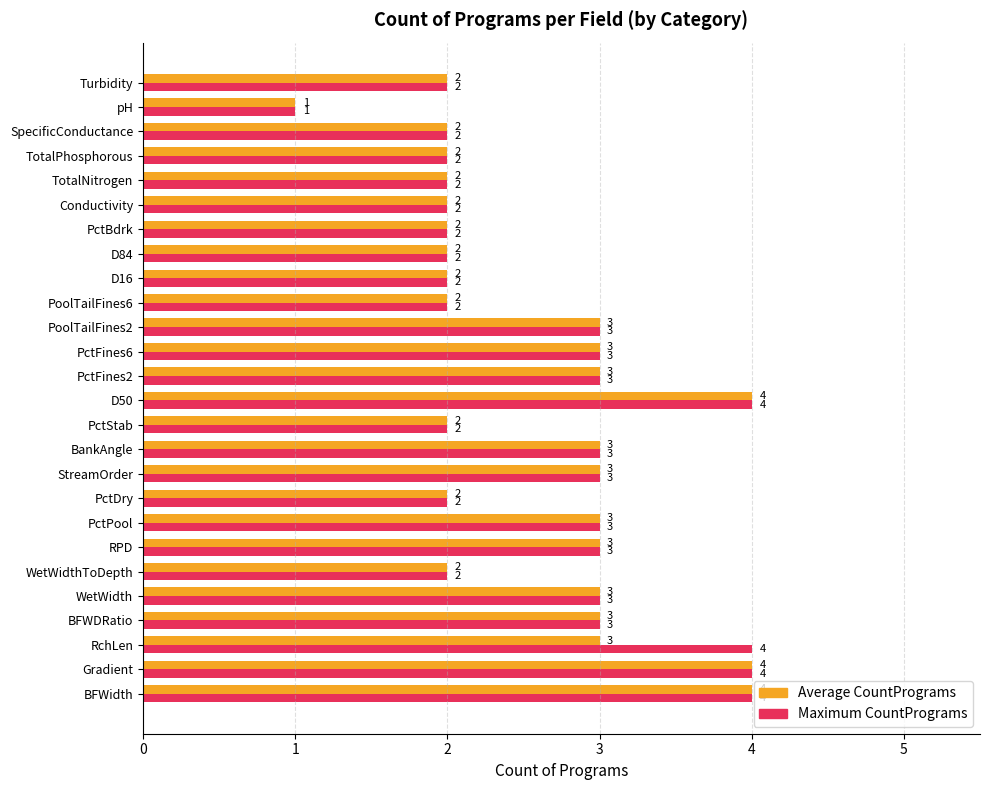

Is it true that Average CountPrograms equals 2 at BankAngle?

False